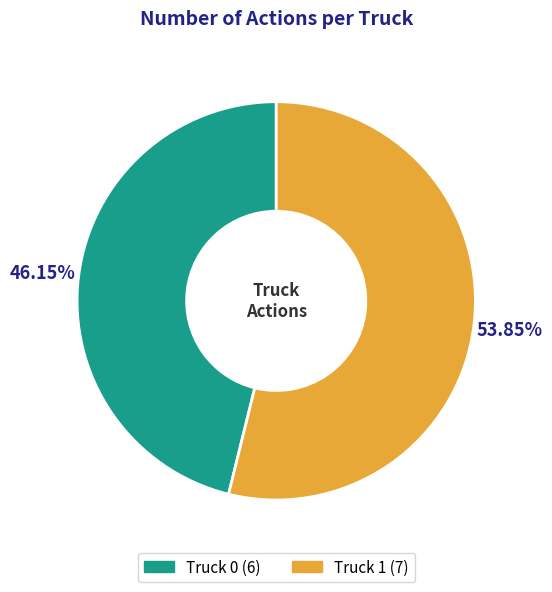

Rank the categories by value from lowest to highest.

Truck 0, Truck 1